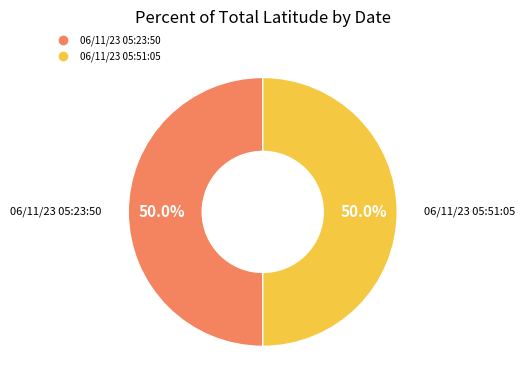

What is the ratio of the value at 06/11/23 05:23:50 to the value at 06/11/23 05:51:05?

1.0